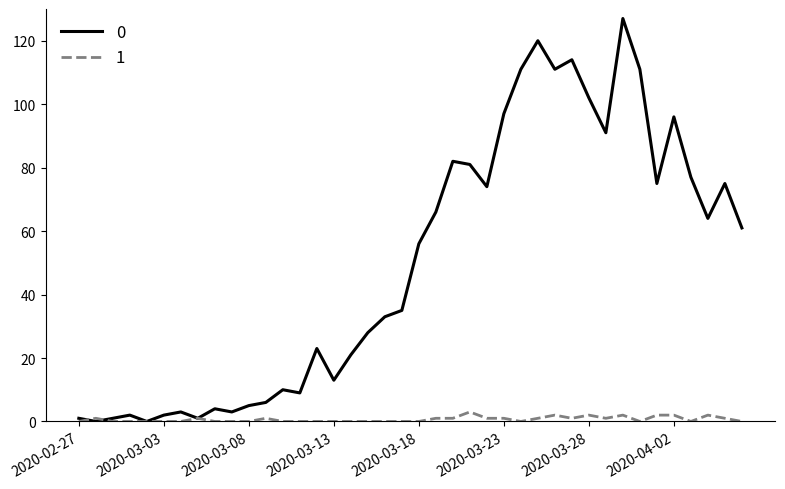

What is the maximum value shown in the chart?

127